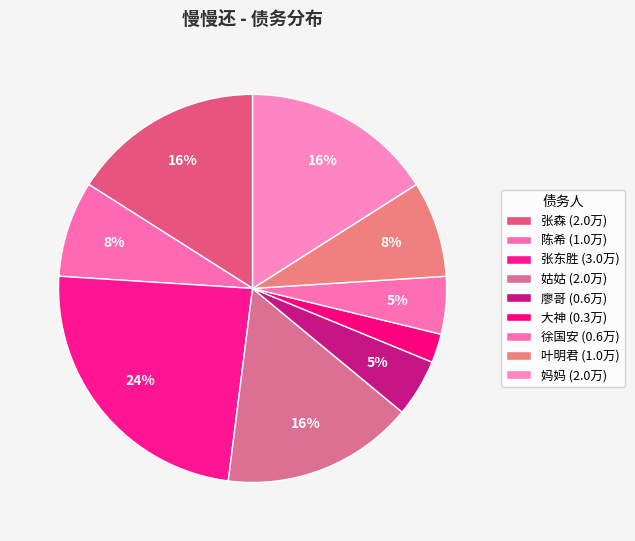

Does 陈希 account for over 50% of the chart?

No